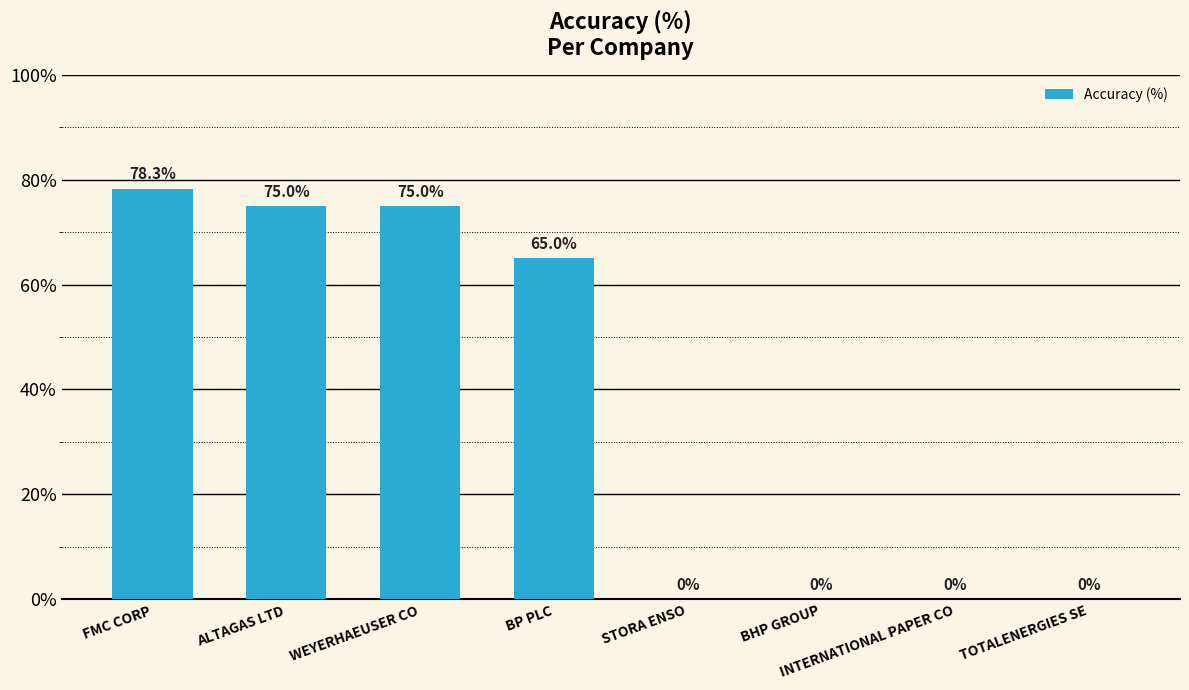

Is it true that the value at INTERNATIONAL PAPER CO is 49.9?

False